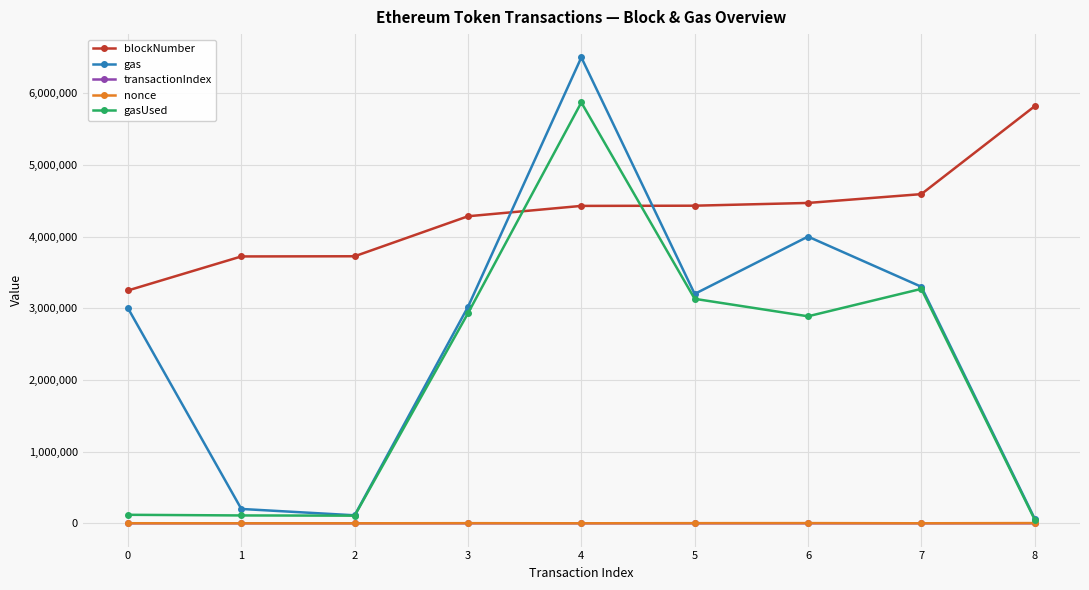

True or false: gasUsed and blockNumber intersect in this chart.

True